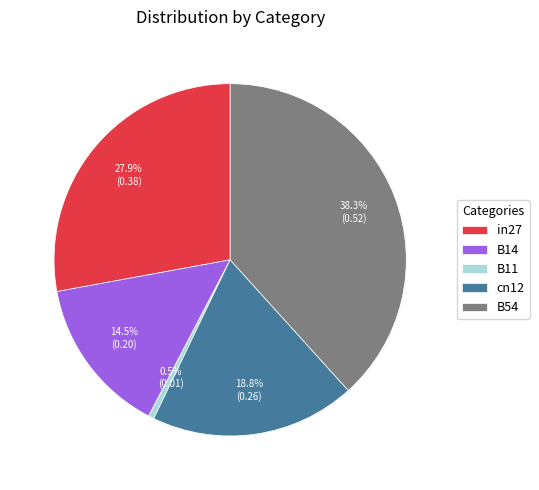

How much of the chart is everything except B11?

99.5%